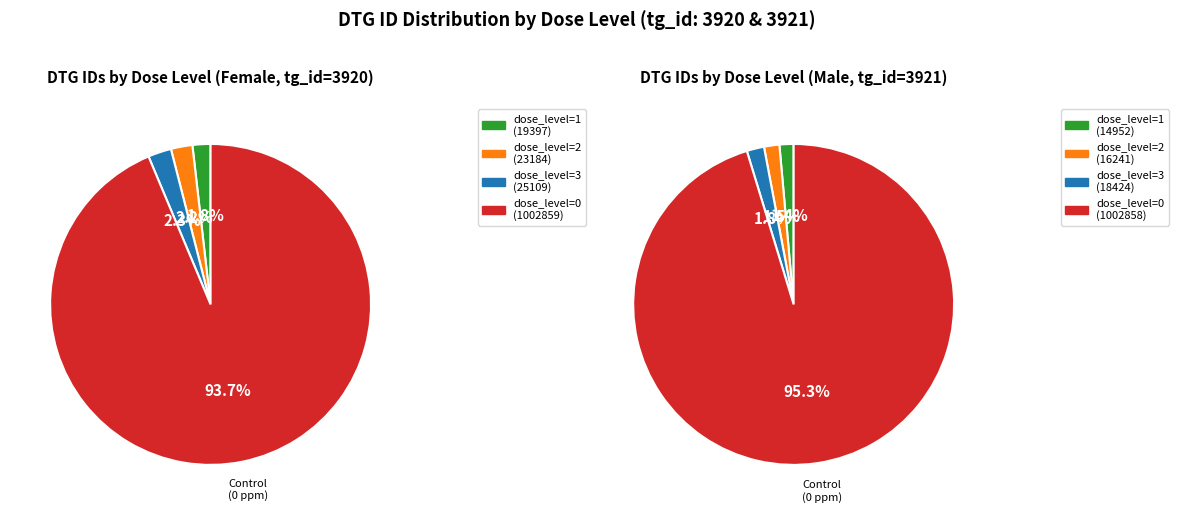

How much of the chart is everything except dose_level=2 (7500 ppm)?

97.8%